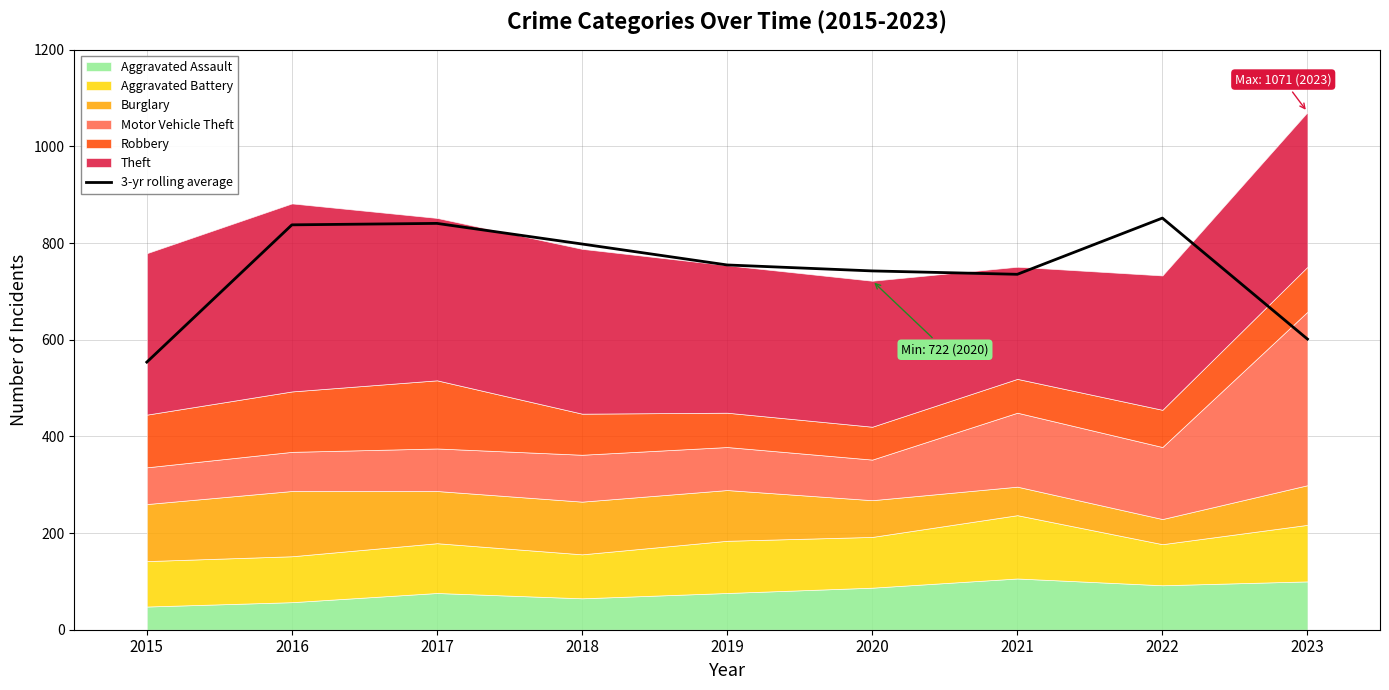

Is it true that 3-yr rolling average equals 793.3 at 2015?

False